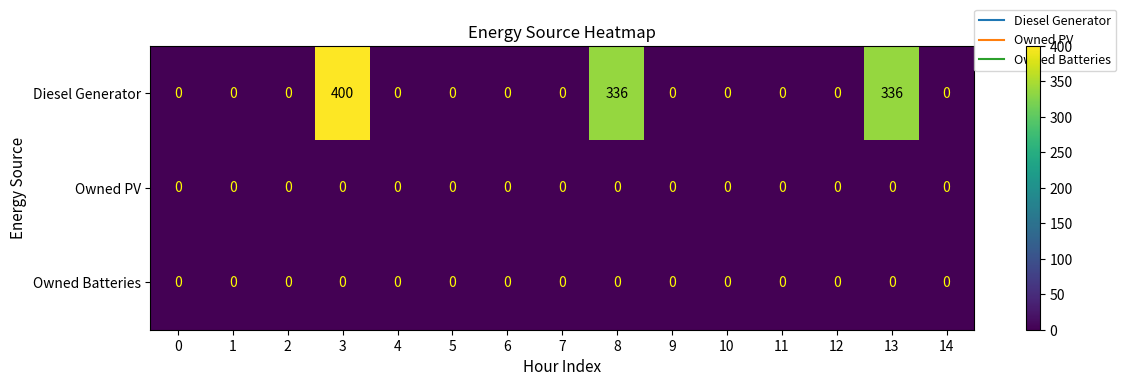

Which series has the largest range (max minus min)?

Diesel Generator